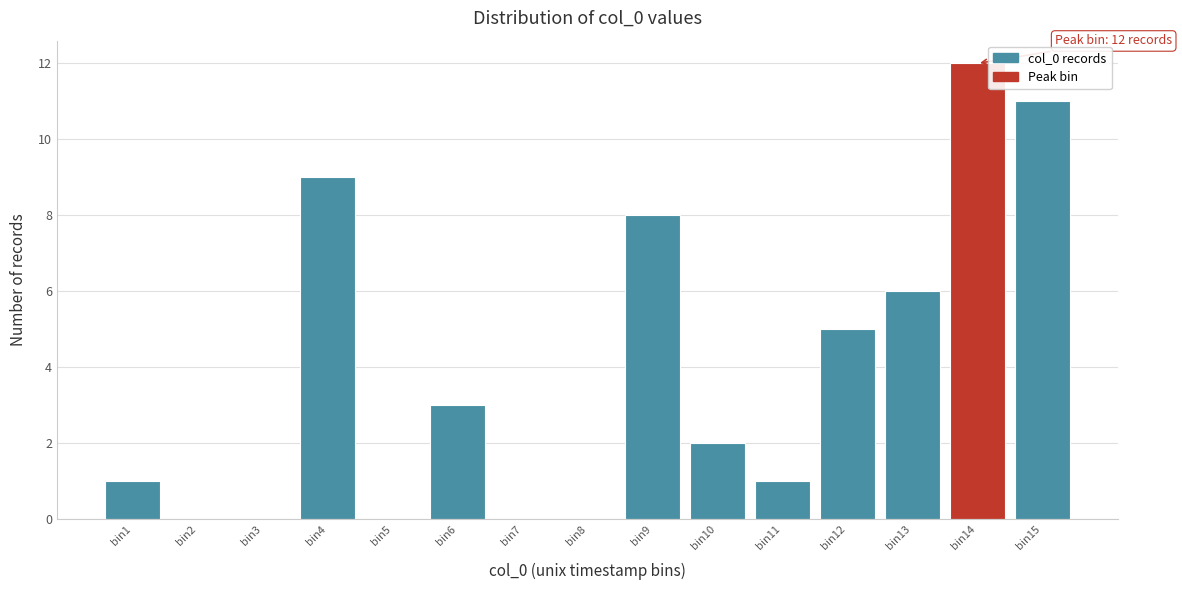

Reading left to right, extract all data points from this chart.

bin1=1	bin2=0	bin3=0	bin4=9	bin5=0	bin6=3	bin7=0	bin8=0	bin9=8	bin10=2	bin11=1	bin12=5	bin13=6	bin14=12	bin15=11